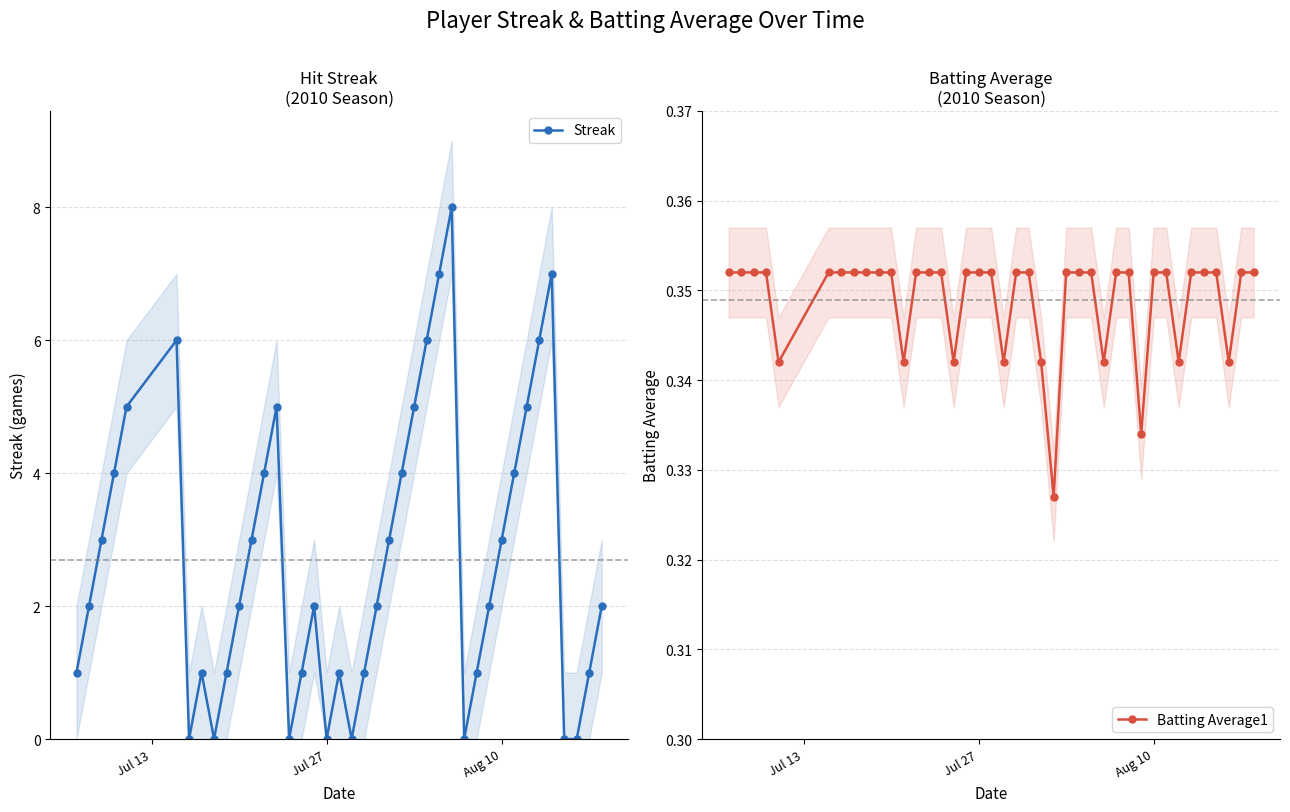

Count the Batting Average1 values in the range 0 to 1.

40